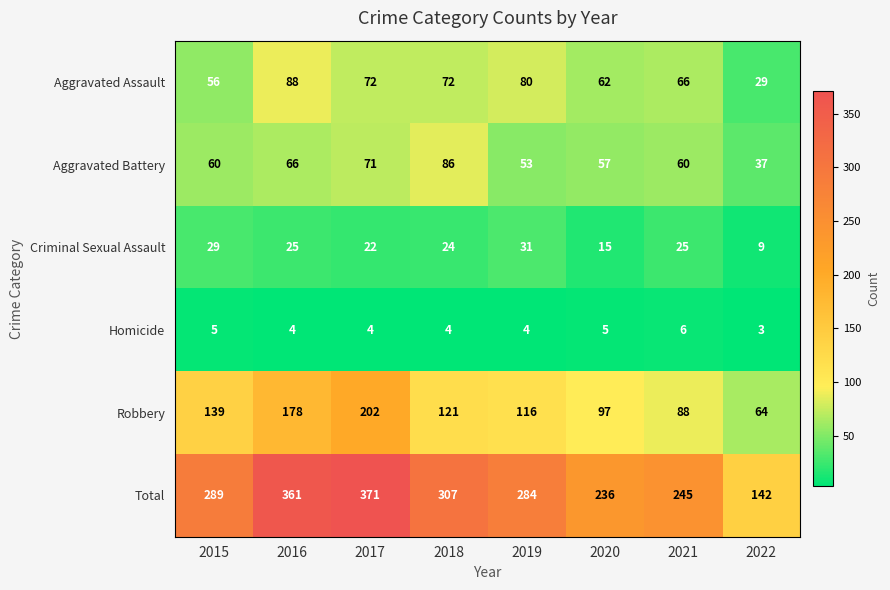

Which series has the widest spread of values?

Total